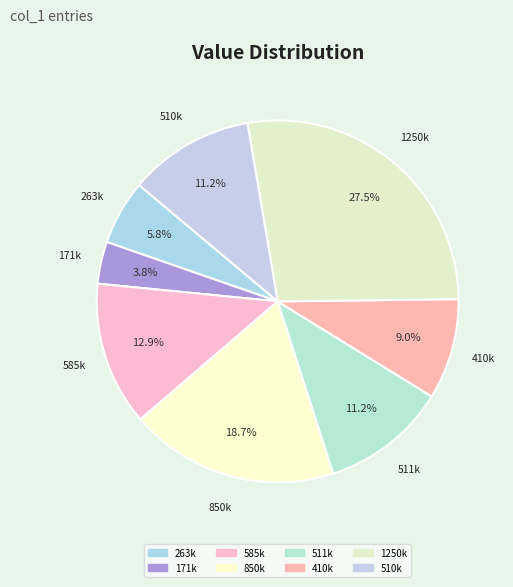

Do 511k and 410k together represent more than half of the pie?

No